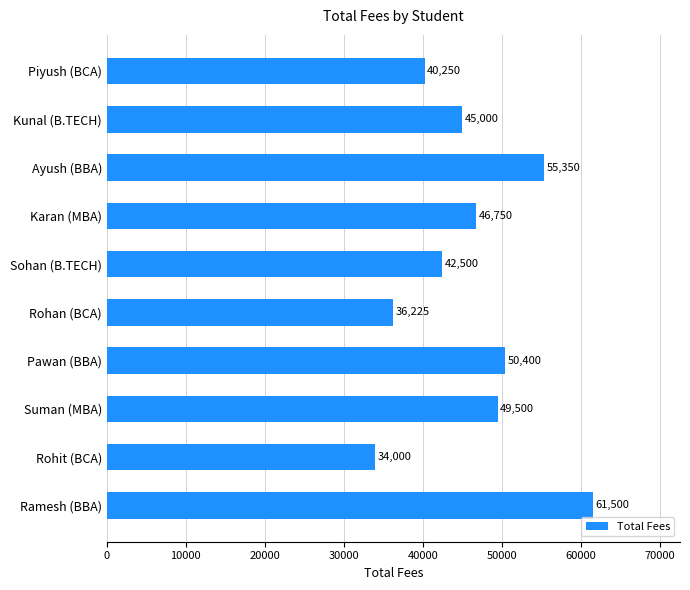

Is it true that the value at Ramesh (BBA) is 61500?

True